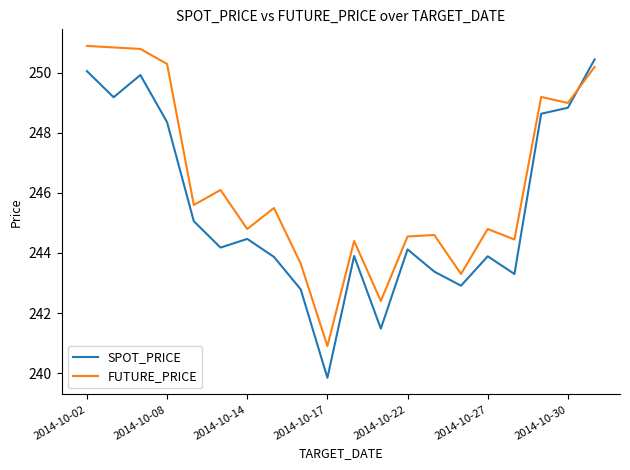

What are all the series names shown in the legend?

SPOT_PRICE, FUTURE_PRICE